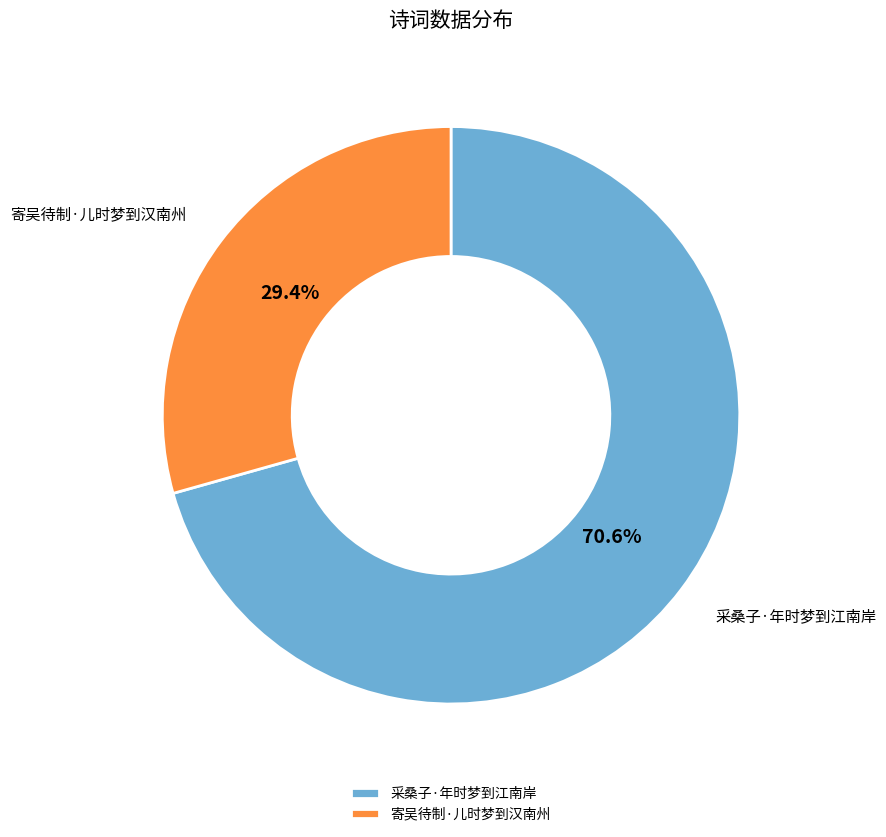

To the nearest percent, what is the combined percentage of 采桑子·年时梦到江南岸 and 寄吴待制·儿时梦到汉南州?

100%